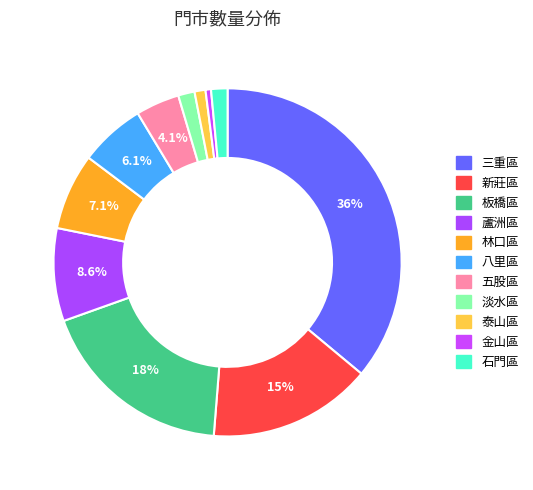

Combined, do 八里區 and 泰山區 account for over 50%?

No